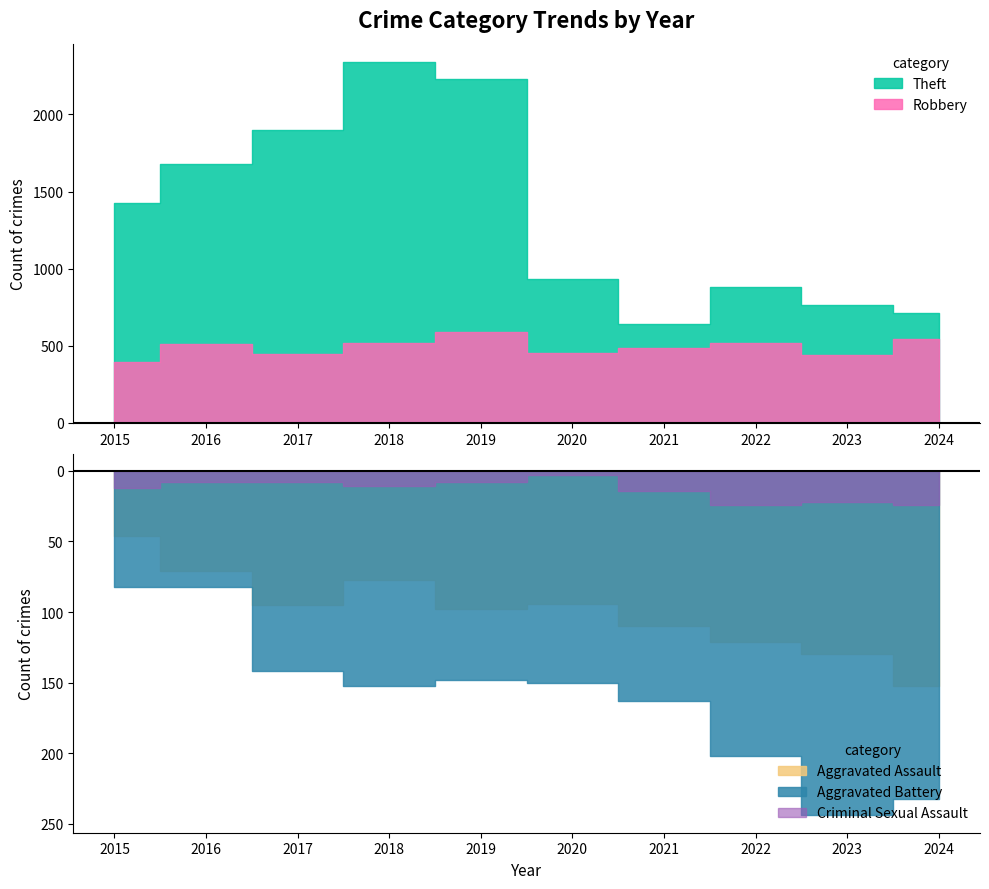

Is it true that Robbery equals 542 at 2024?

True